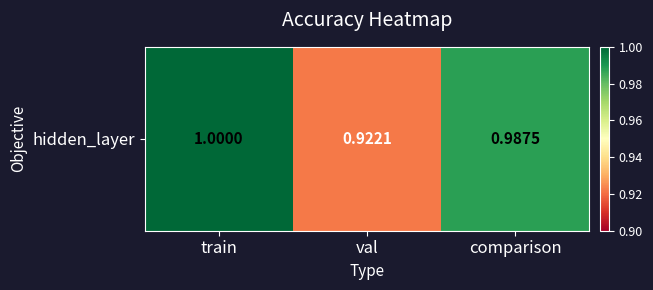

List the labels in order of value, smallest first.

val, comparison, train